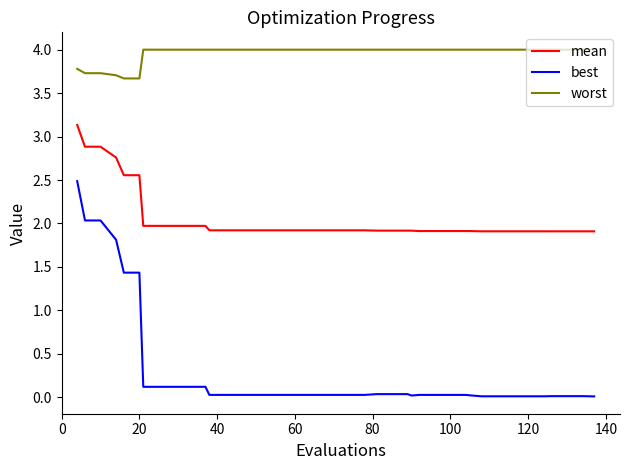

What is the sum of all mean values?

82.2